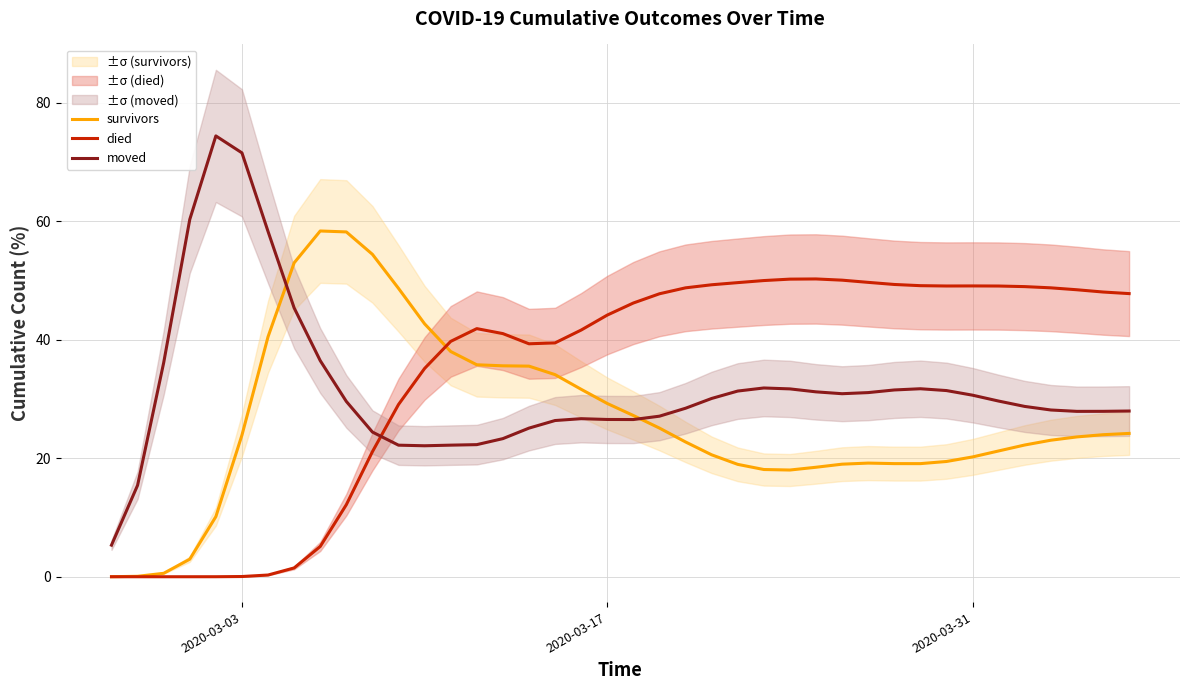

At how many categories does at least one series exceed 51?

8